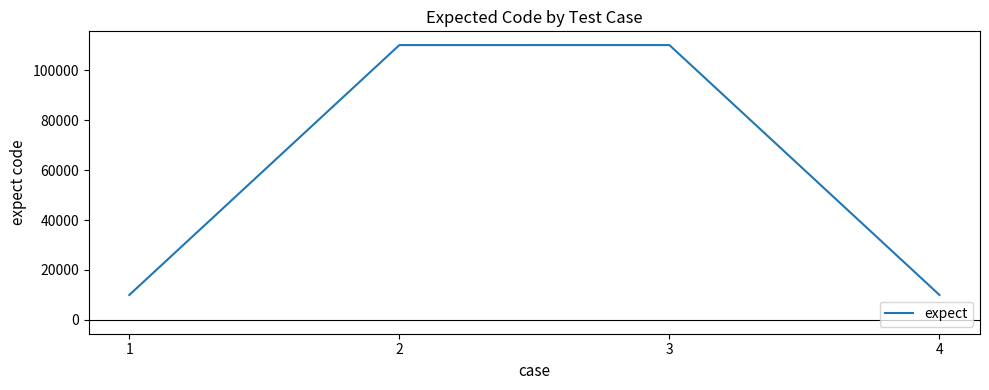

Does the chart display data point markers on the line(s)?

No